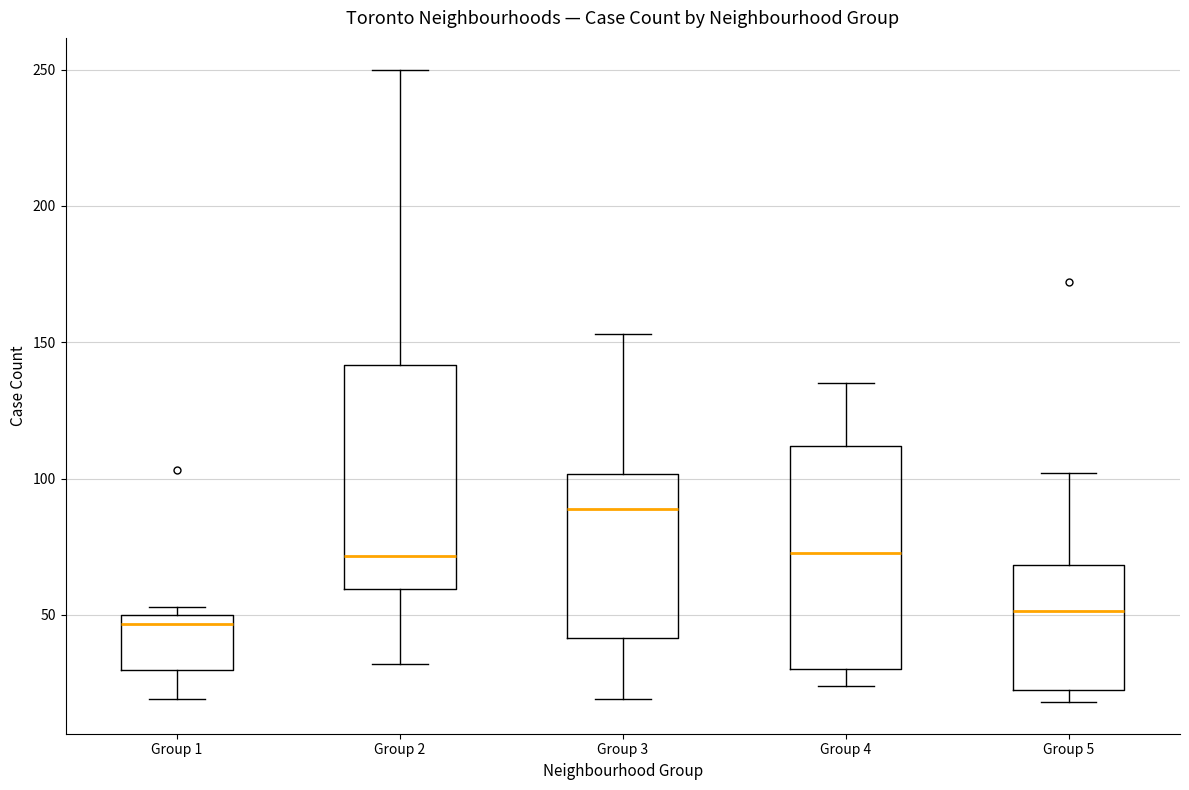

Reading left to right, transcribe this box plot: for each box, give where its median line is, the range the box spans, and where its two whiskers end, as read against the y-axis. The values are not printed on the chart, so give them approximately, as read against the axis.

Group 1: median 45, box 30 to 50, whiskers 20 to 55
Group 2: median 70, box 60 to 140, whiskers 30 to 250
Group 3: median 90, box 40 to 100, whiskers 20 to 155
Group 4: median 75, box 30 to 110, whiskers 25 to 135
Group 5: median 50, box 25 to 70, whiskers 20 to 100